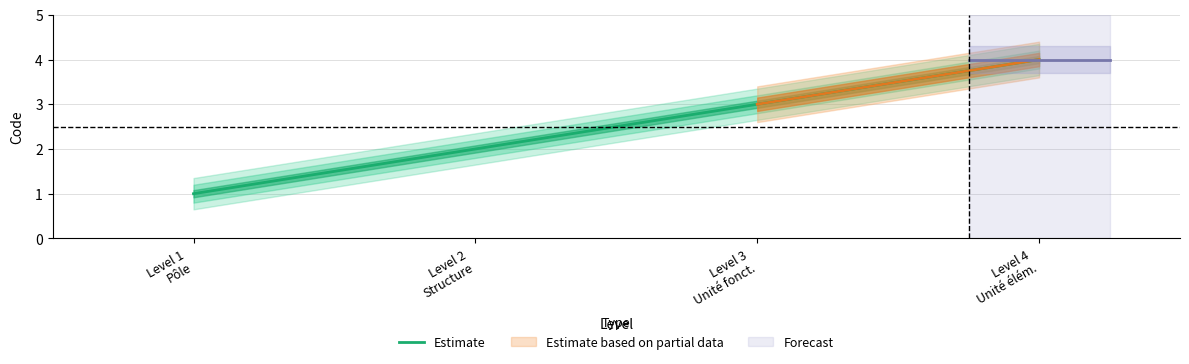

True or false: the data shows 1 at Level 2
Structure.

False